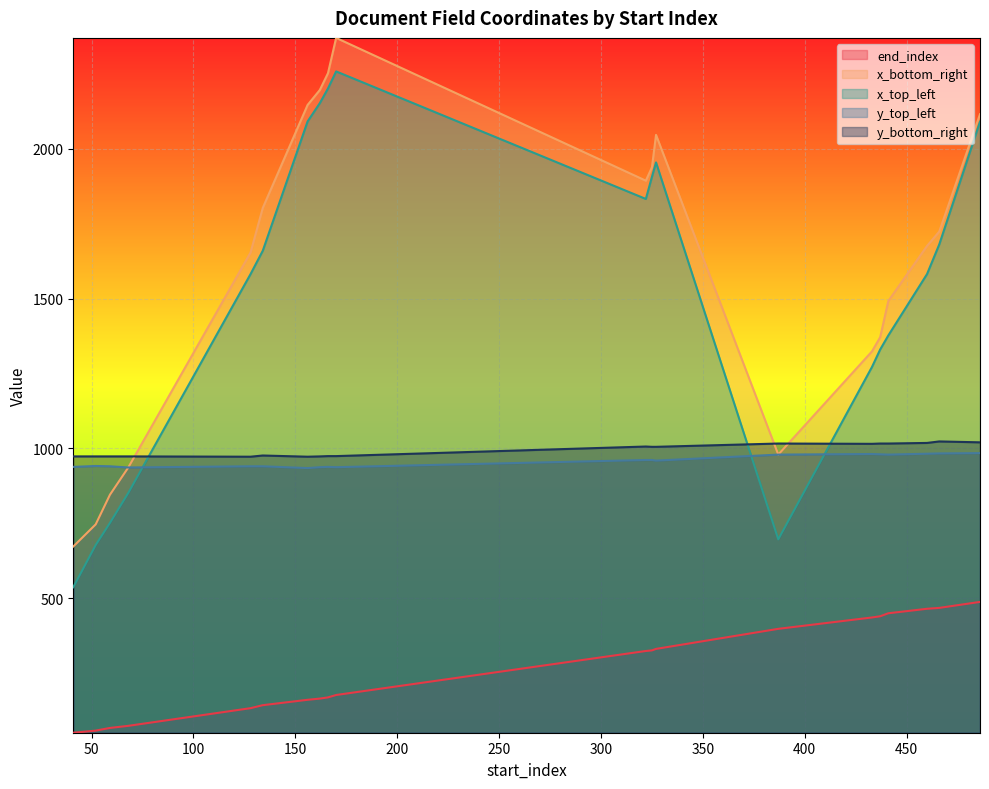

Between 59 and 68, which series saw the biggest shift?

x_top_left